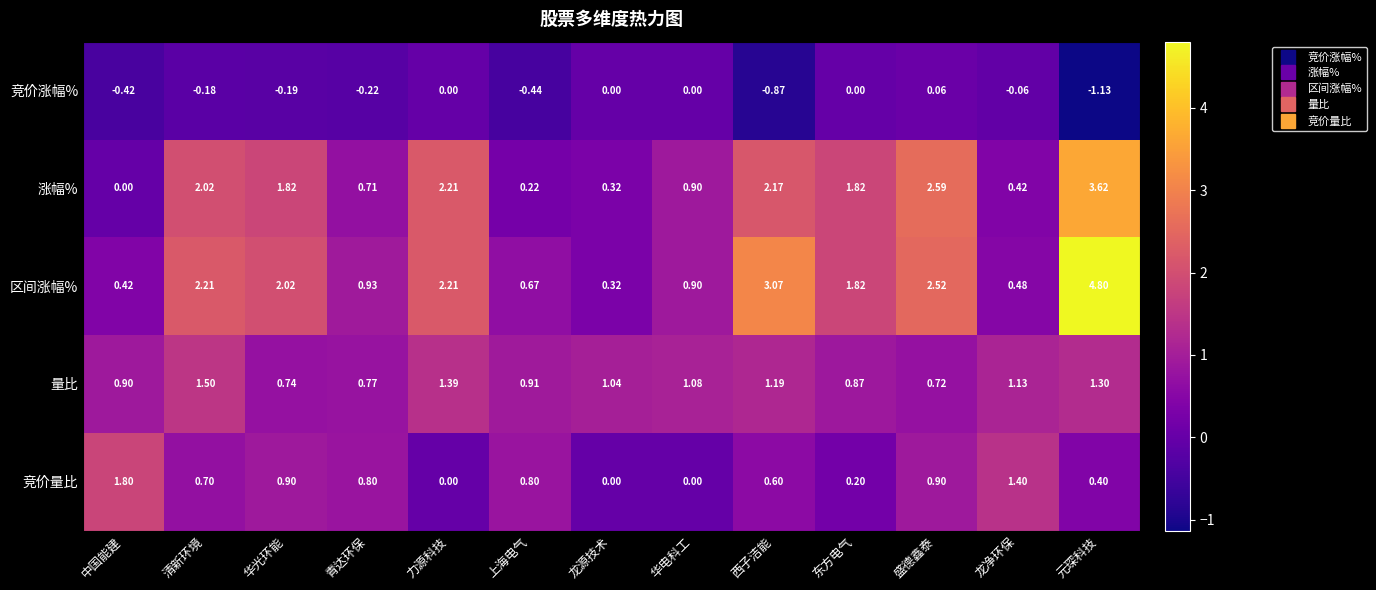

Which series has the widest spread of values?

区间涨幅%